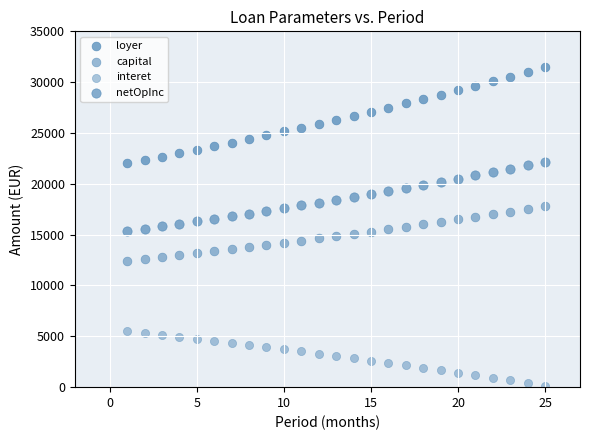

How many data points are displayed?

100